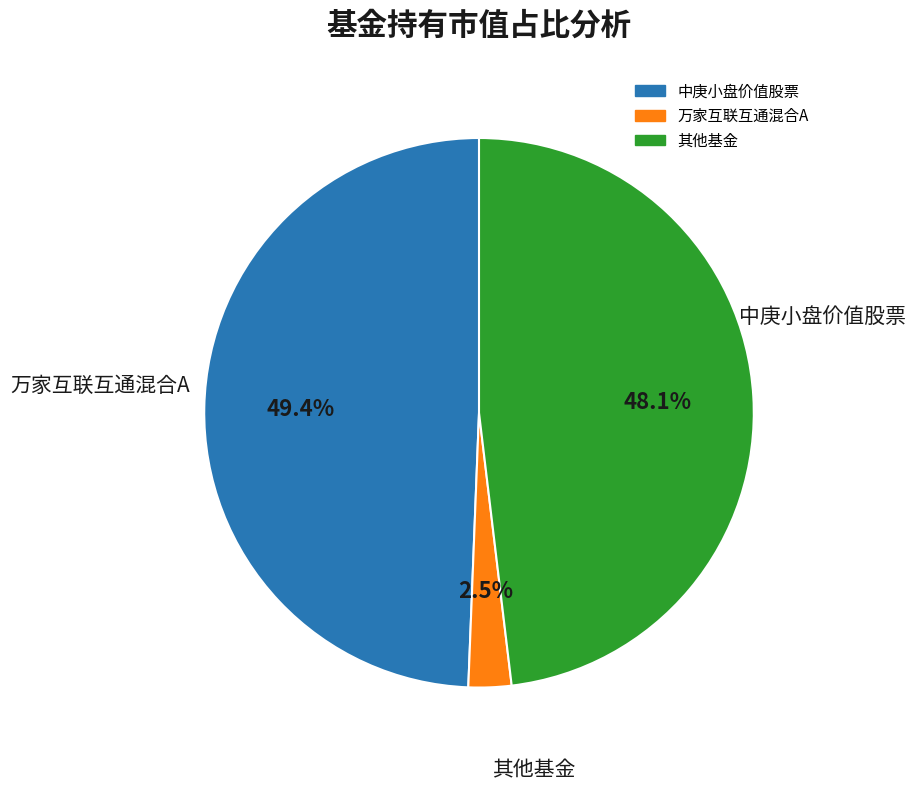

Does any single category account for the majority?

No